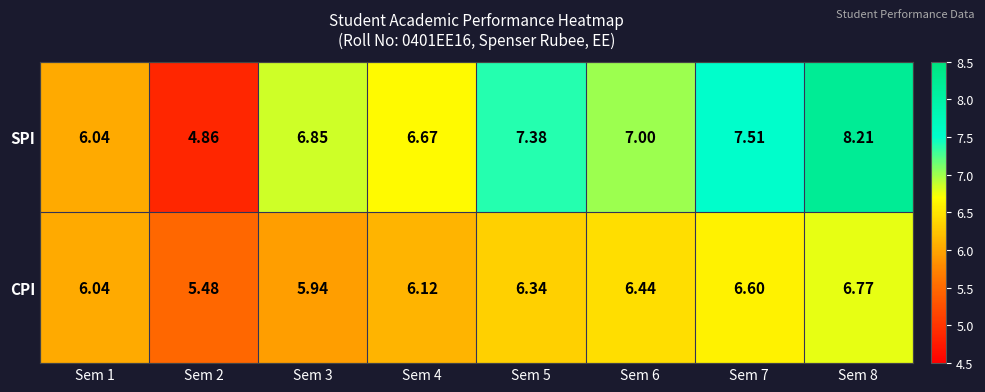

Is the value of CPI at Sem 8 greater than the value of SPI at Sem 1?

Yes